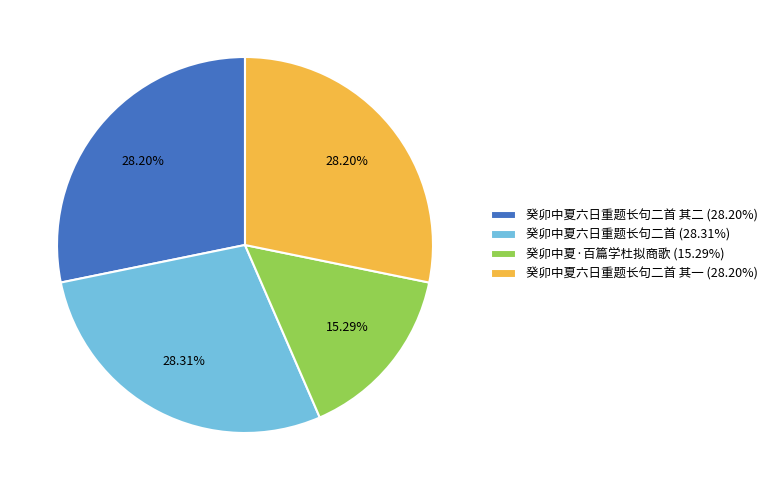

What is the ratio of the value at 癸卯中夏·百篇学杜拟商歌 (15.29%) to the value at 癸卯中夏六日重题长句二首 其一 (28.20%)?

0.5